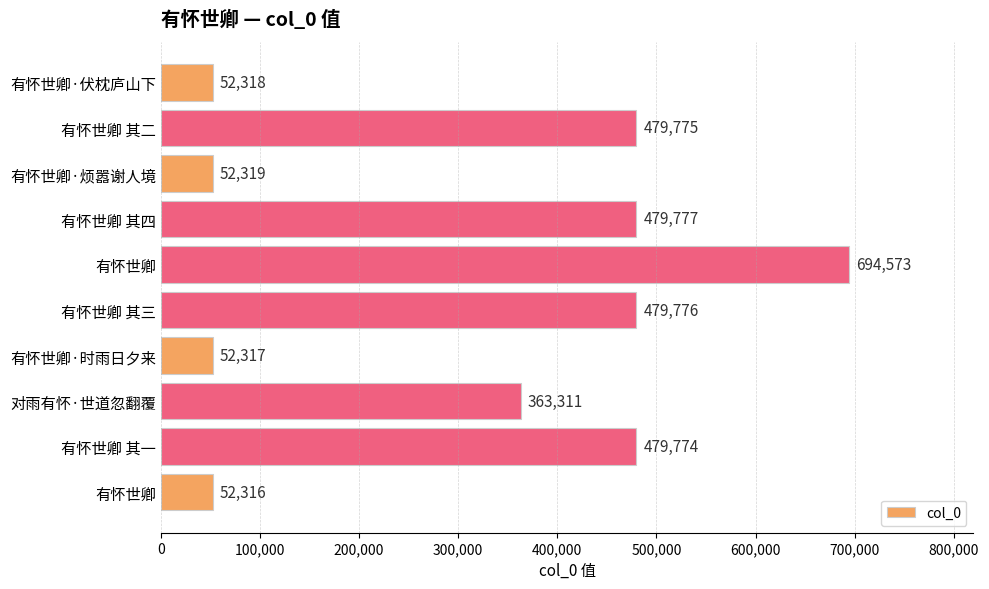

What is the smallest value displayed?

52316